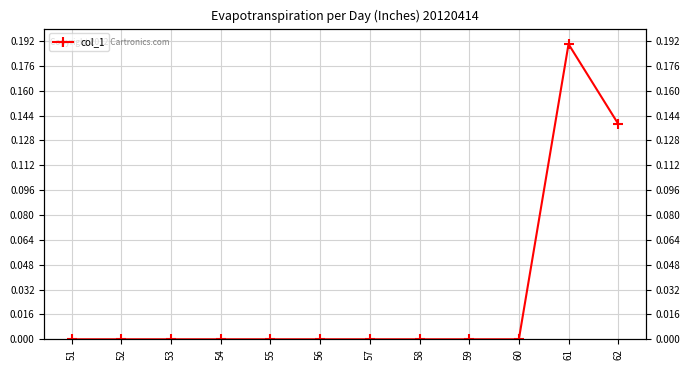

Count the number of data series in this chart.

1